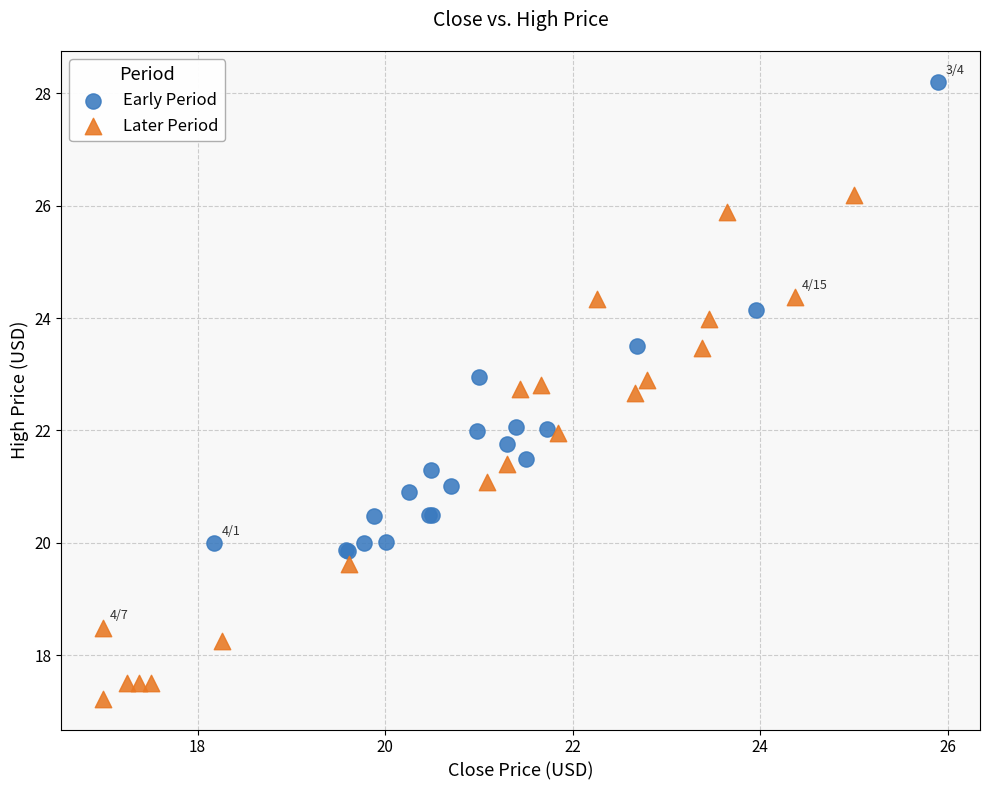

Which series contains the lowest Y value?

Later Period